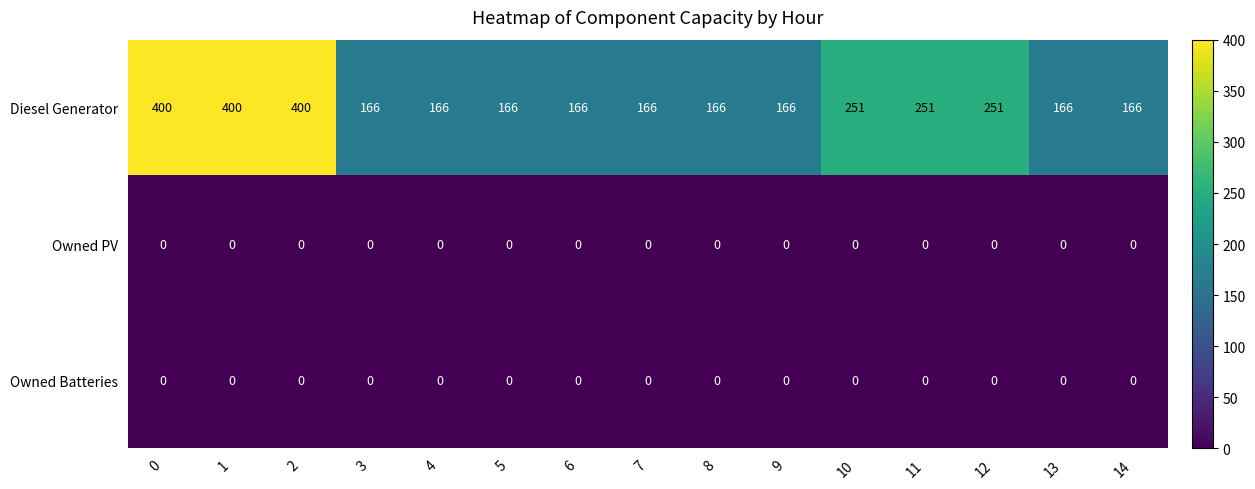

Count the number of categories in the chart.

15